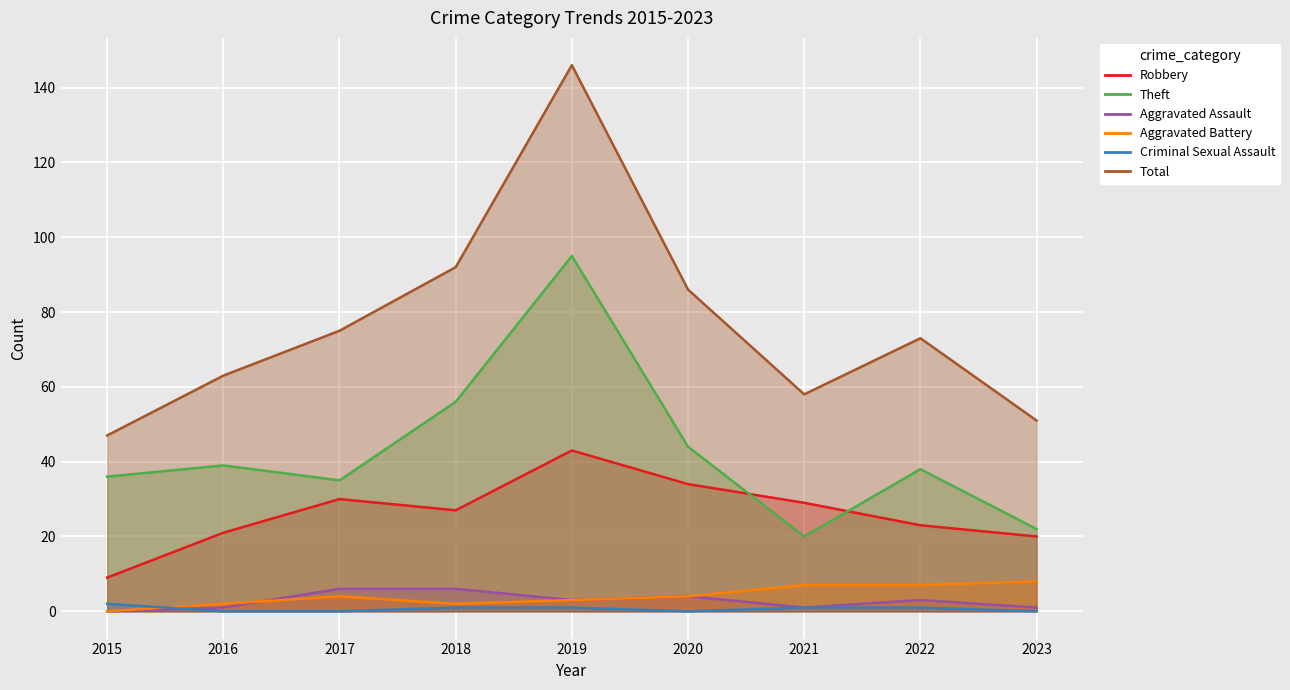

Reading left to right, list all the values displayed in this chart.

Robbery: 2015=9	2016=21	2017=30	2018=27	2019=43	2020=34	2021=29	2022=23	2023=20
Theft: 2015=36	2016=39	2017=35	2018=56	2019=95	2020=44	2021=20	2022=38	2023=22
Aggravated Assault: 2015=0	2016=1	2017=6	2018=6	2019=3	2020=4	2021=1	2022=3	2023=1
Aggravated Battery: 2015=0	2016=2	2017=4	2018=2	2019=3	2020=4	2021=7	2022=7	2023=8
Criminal Sexual Assault: 2015=2	2016=0	2017=0	2018=1	2019=1	2020=0	2021=1	2022=1	2023=0
Total: 2015=47	2016=63	2017=75	2018=92	2019=146	2020=86	2021=58	2022=73	2023=51